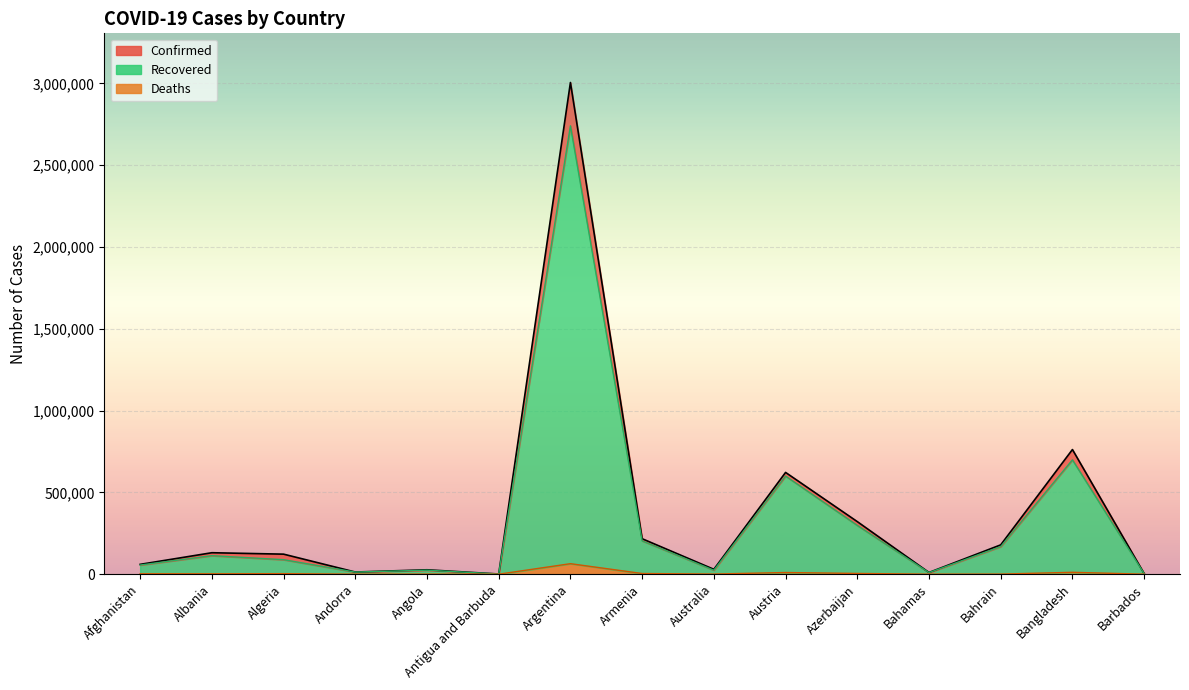

At which label is Deaths (line) closest to 32142?

Bangladesh